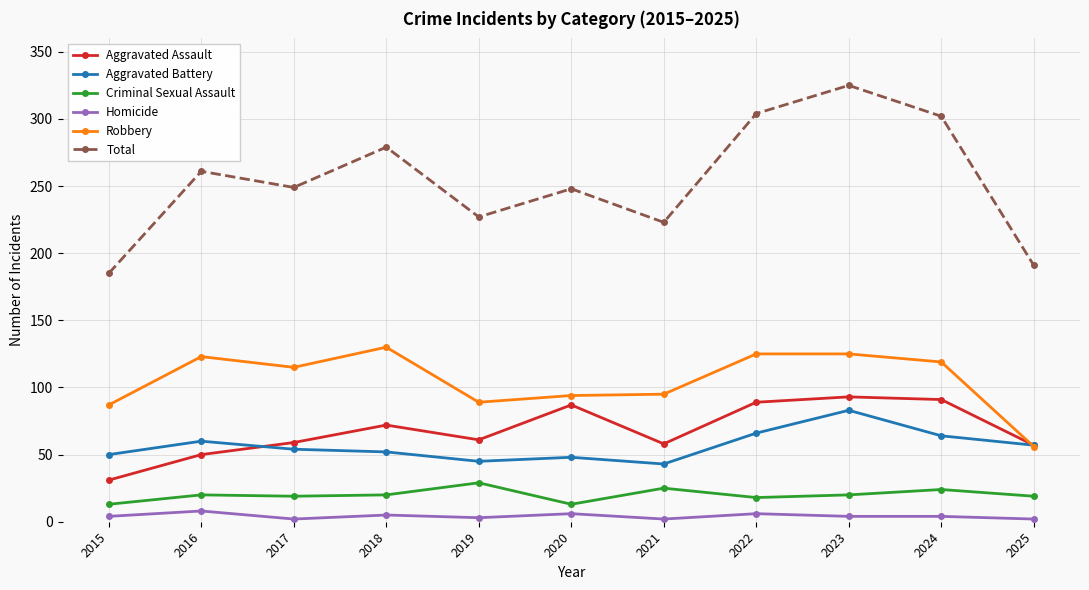

Does the chart display data point markers on the line(s)?

Yes